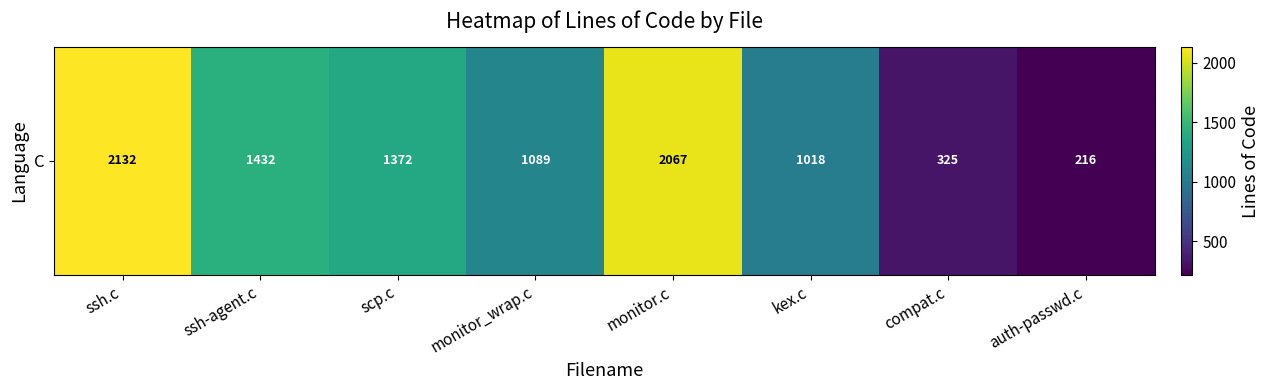

The chart shows a value of 1018 at kex.c. True or false?

True